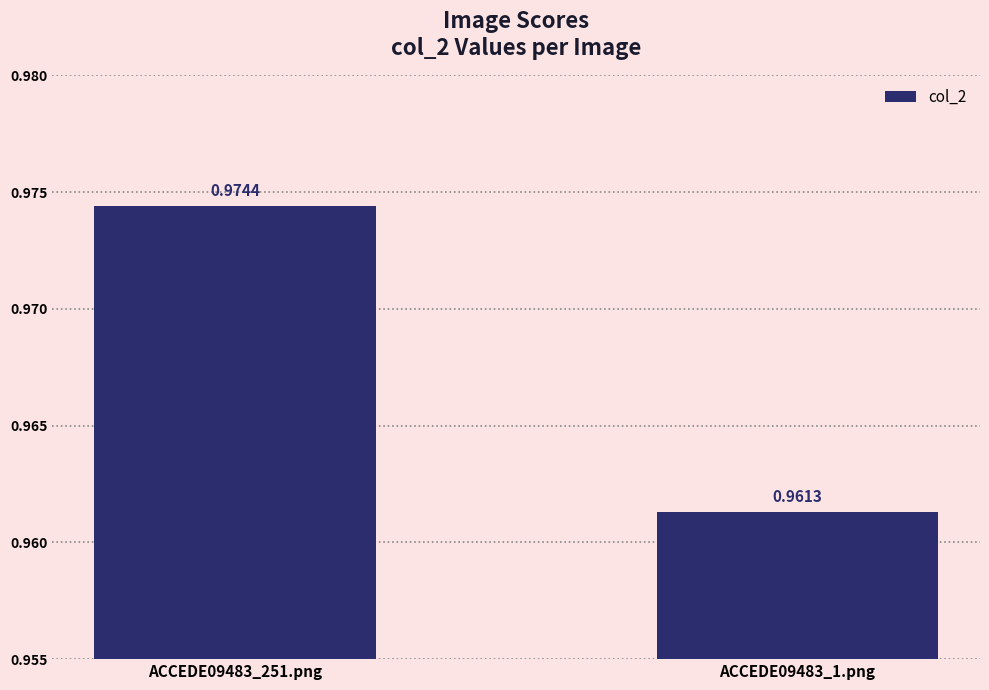

Count the number of data series in this chart.

1